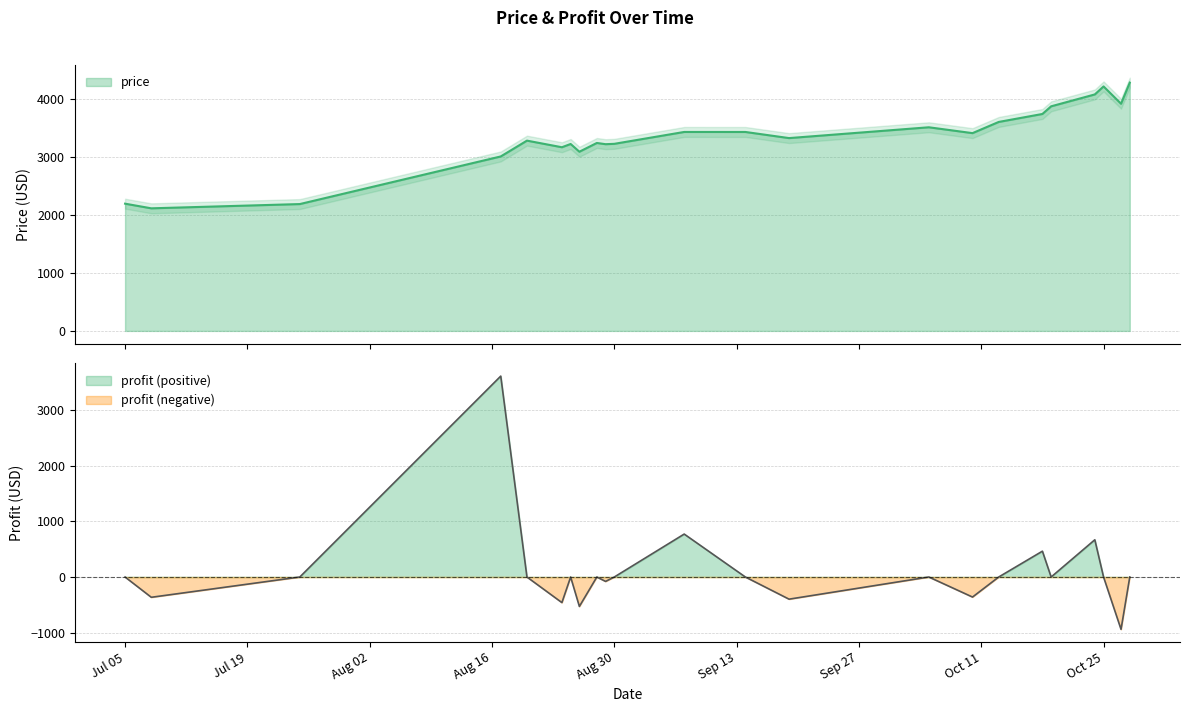

What is the difference between the maximum and second lowest values in the price series?

2096.2